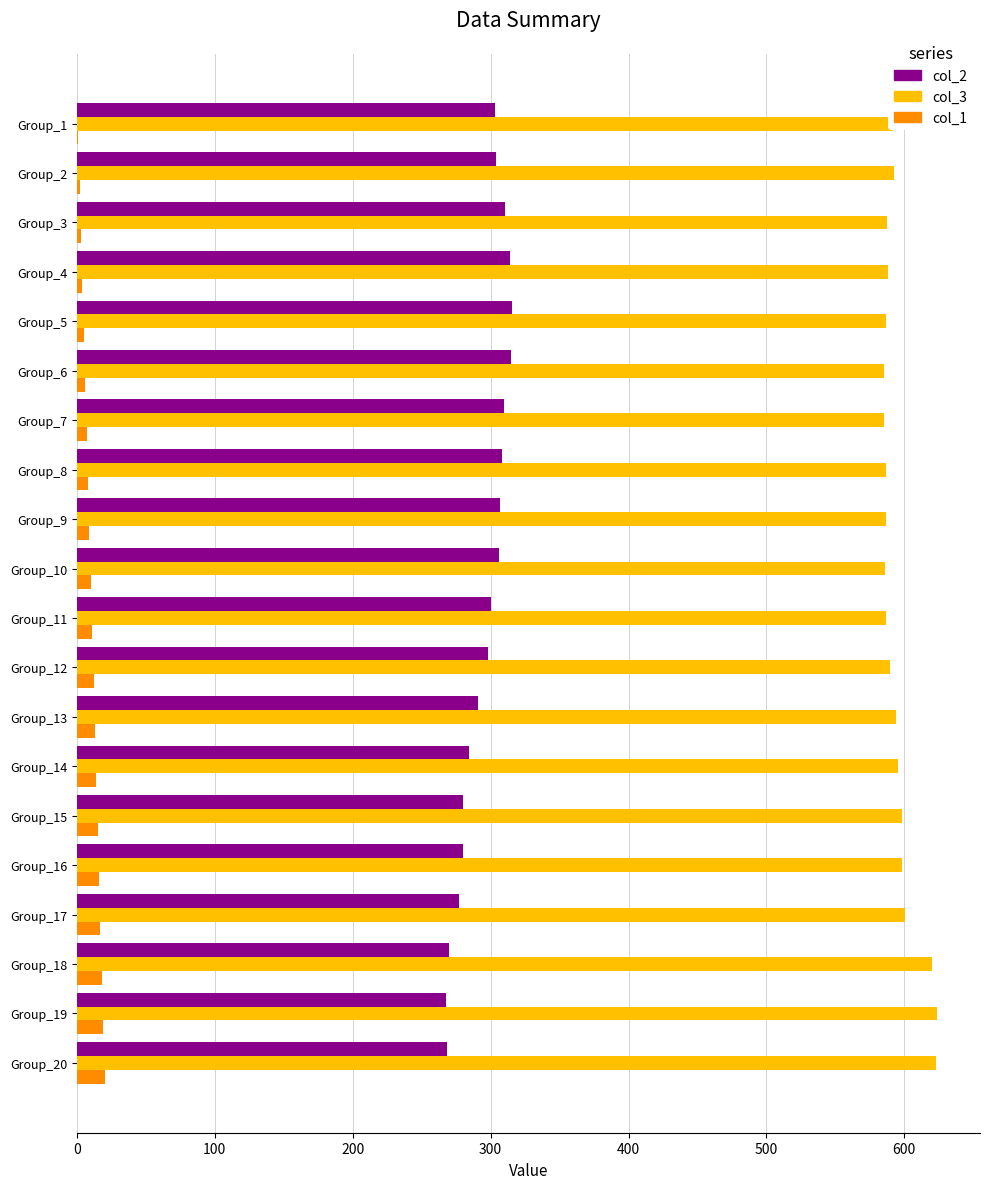

Which series has the largest total across all categories?

col_3